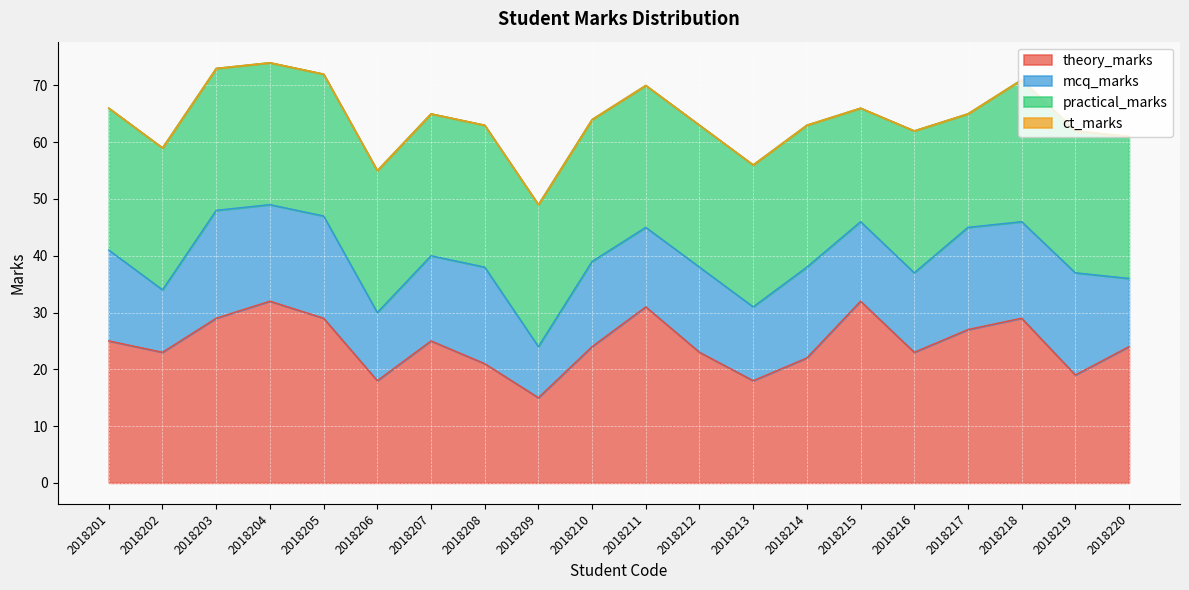

Reading right to left, what are all the values shown in this chart?

theory_marks: 2018220=24	2018219=19	2018218=29	2018217=27	2018216=23	2018215=32	2018214=22	2018213=18	2018212=23	2018211=31	2018210=24	2018209=15	2018208=21	2018207=25	2018206=18	2018205=29	2018204=32	2018203=29	2018202=23	2018201=25
mcq_marks: 2018220=12	2018219=18	2018218=17	2018217=18	2018216=14	2018215=14	2018214=16	2018213=13	2018212=15	2018211=14	2018210=15	2018209=9	2018208=17	2018207=15	2018206=12	2018205=18	2018204=17	2018203=19	2018202=11	2018201=16
practical_marks: 2018220=25	2018219=25	2018218=25	2018217=20	2018216=25	2018215=20	2018214=25	2018213=25	2018212=25	2018211=25	2018210=25	2018209=25	2018208=25	2018207=25	2018206=25	2018205=25	2018204=25	2018203=25	2018202=25	2018201=25
ct_marks: 2018220=0	2018219=0	2018218=0	2018217=0	2018216=0	2018215=0	2018214=0	2018213=0	2018212=0	2018211=0	2018210=0	2018209=0	2018208=0	2018207=0	2018206=0	2018205=0	2018204=0	2018203=0	2018202=0	2018201=0